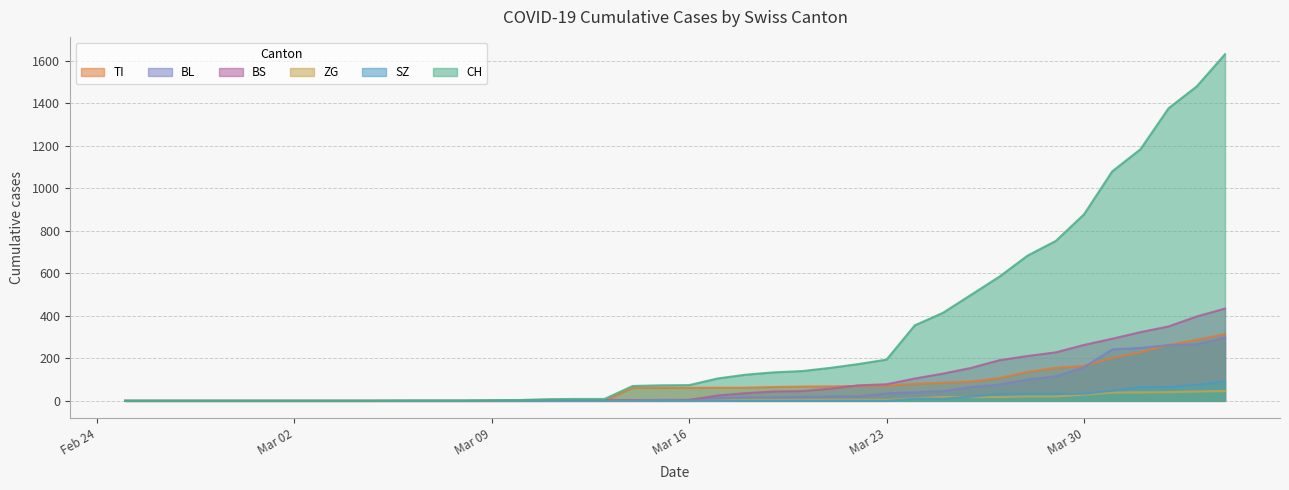

What is the maximum value shown in the chart?

1630